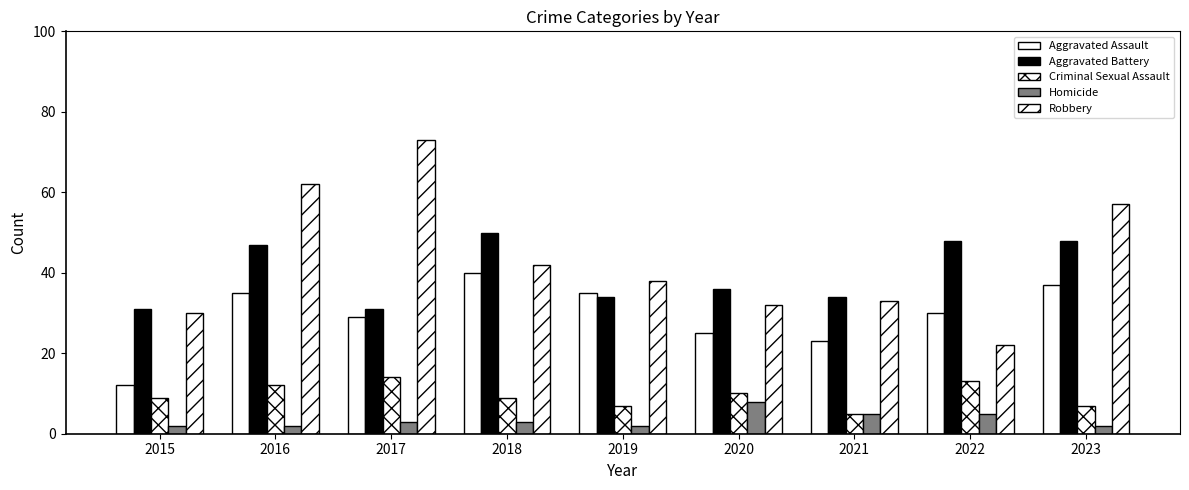

Which series has the largest range (max minus min)?

Robbery